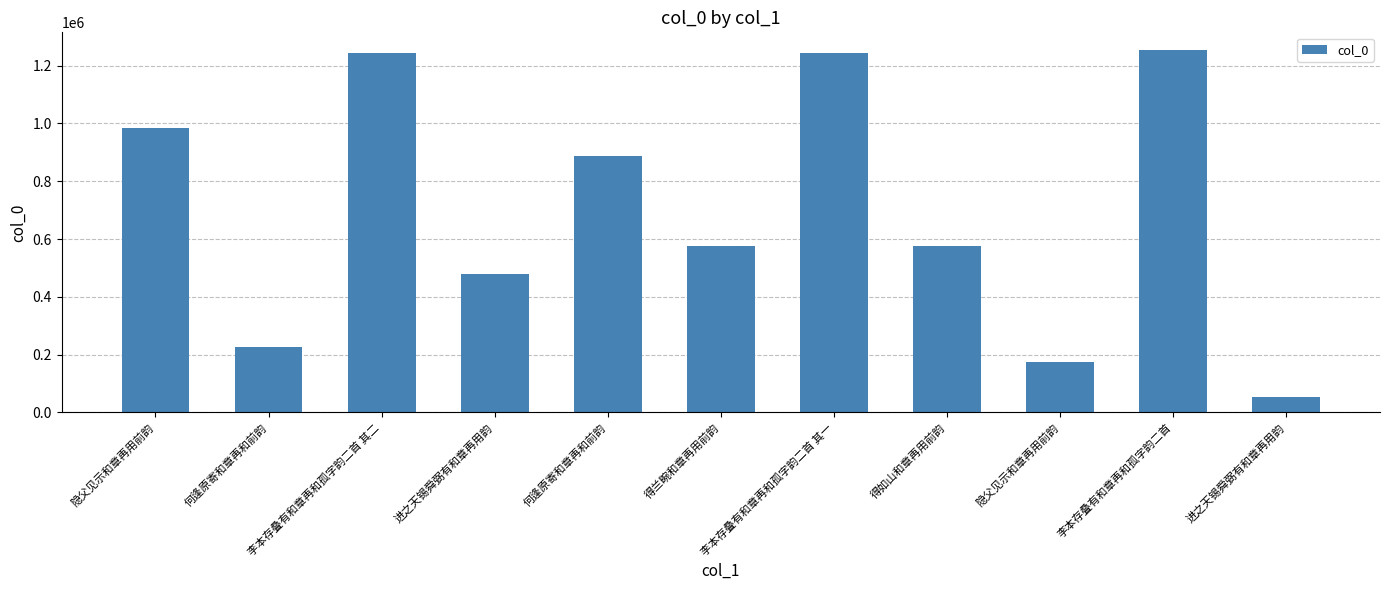

The value at 李本存叠有和章再和孤字韵二首 其一 is 1243667. True or false?

True